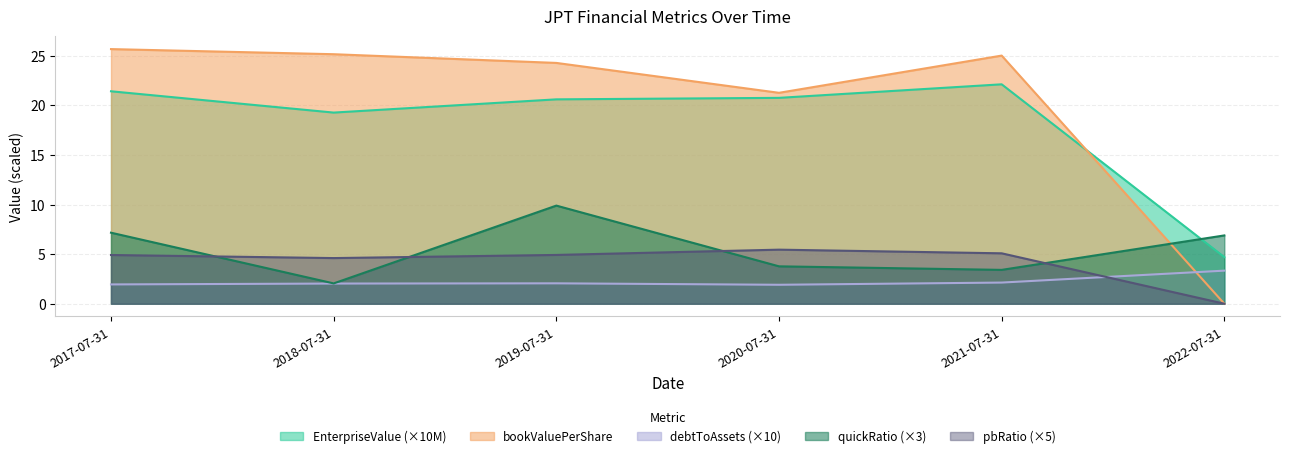

The quickRatio series shows 3.4 at 2021-07-31. True or false?

True